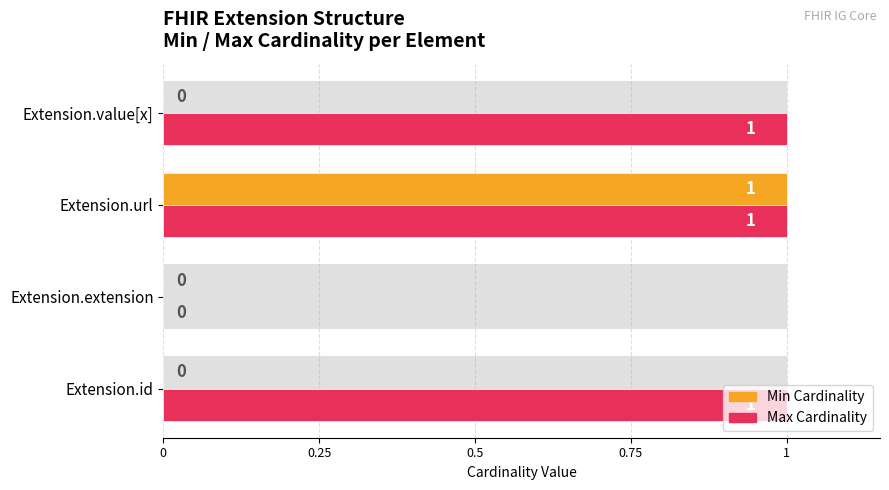

Is the value of Min Cardinality at Extension.id greater than the value of Max Cardinality at Extension.extension?

No